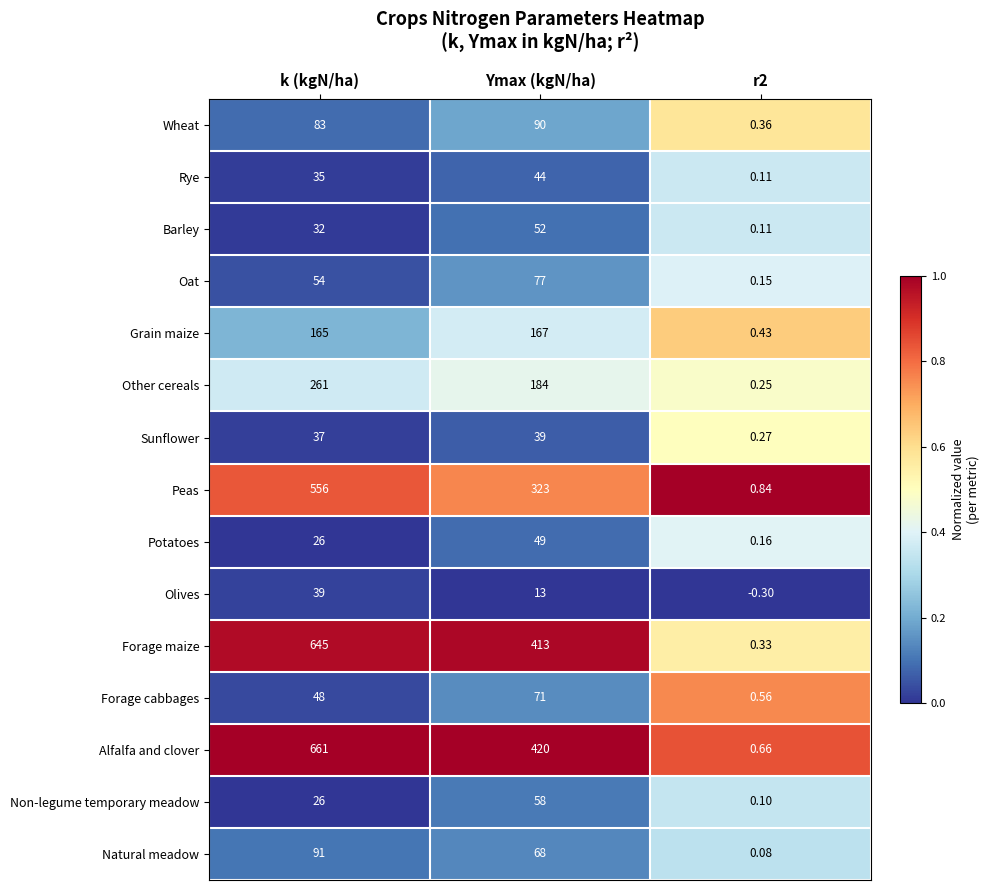

At which label does Oat reach its peak?

Ymax (kgN/ha)